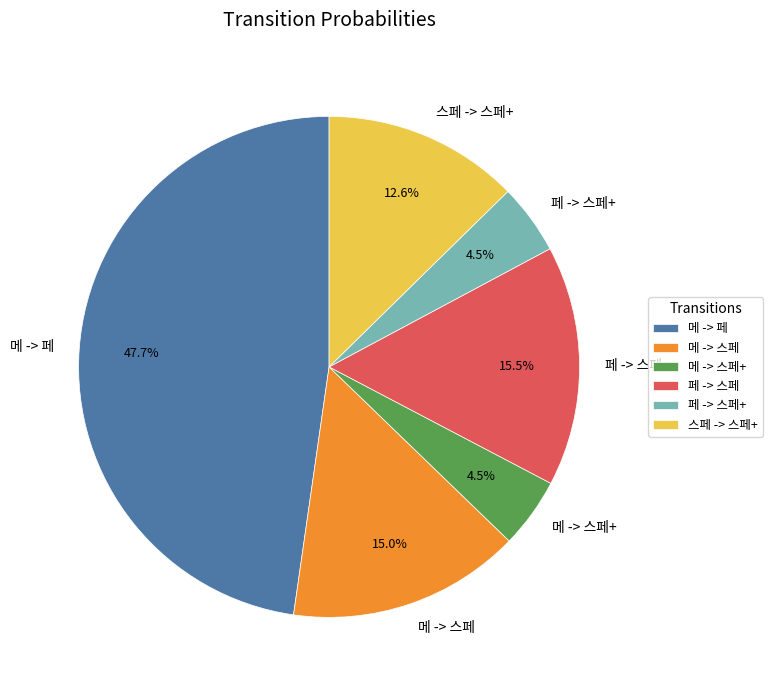

Is it true that 메 -> 스페 is 15% of the pie?

True